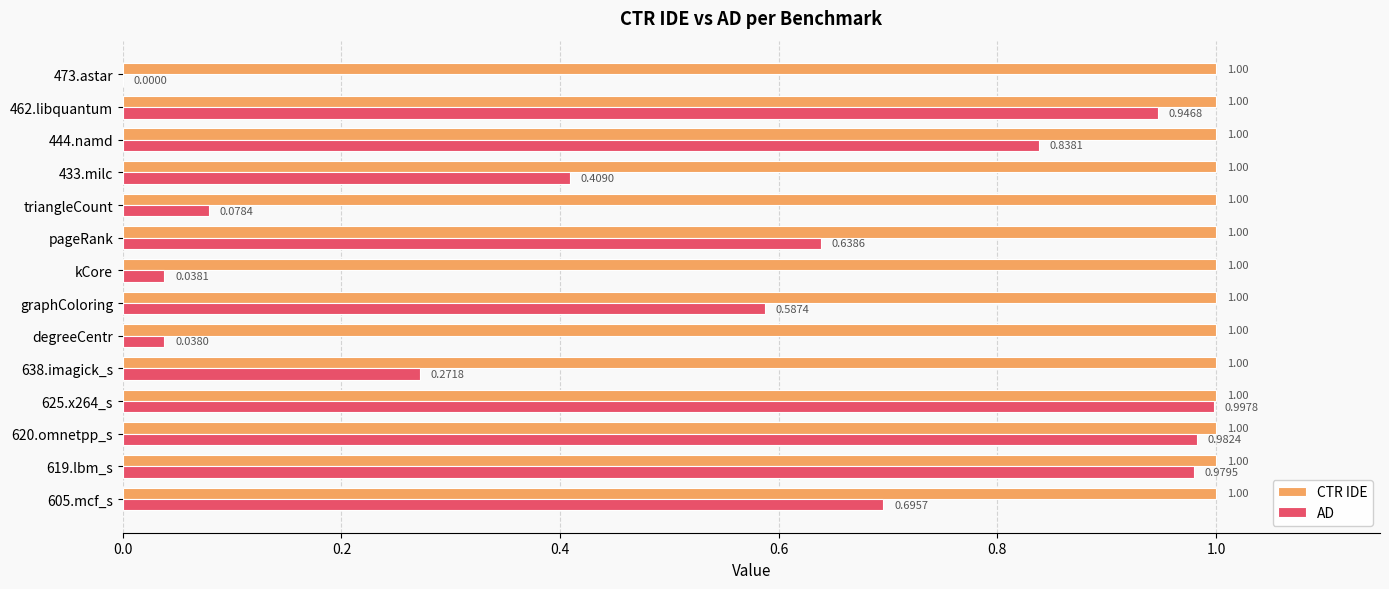

What is the sum of all AD values?

7.5